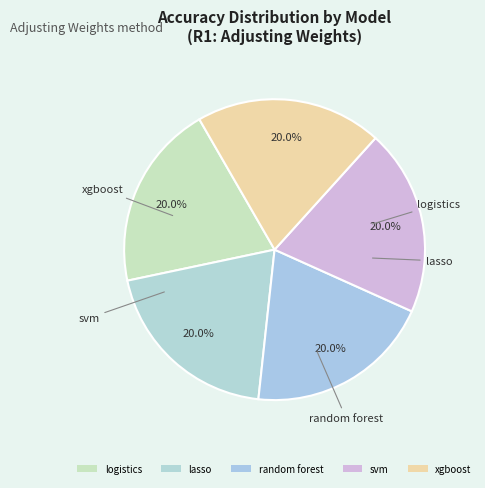

Does xgboost account for over 50% of the chart?

No